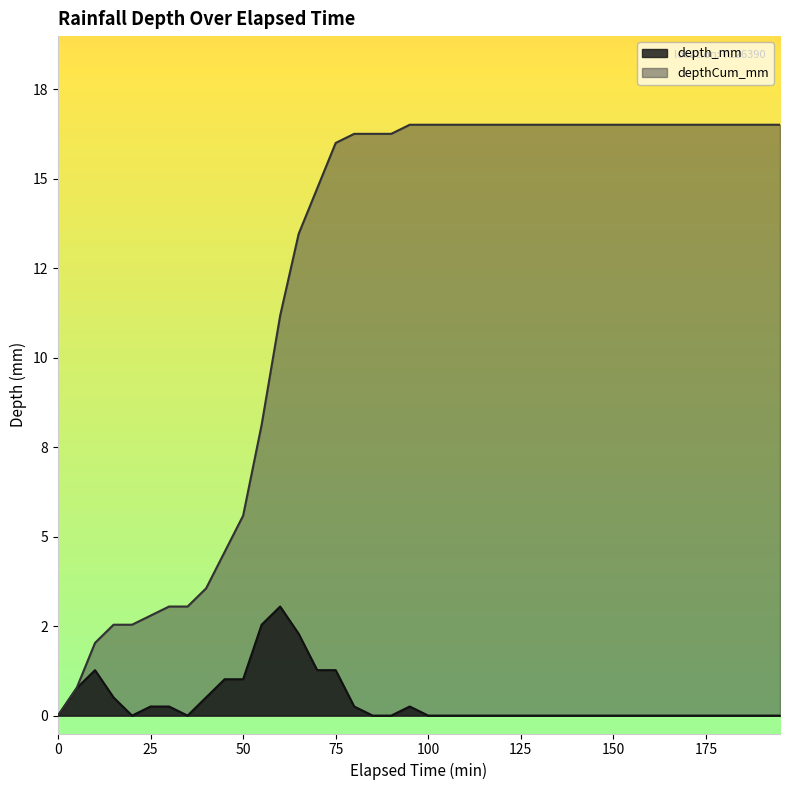

True or false: depthCum_mm and depth_mm cross at least once.

False